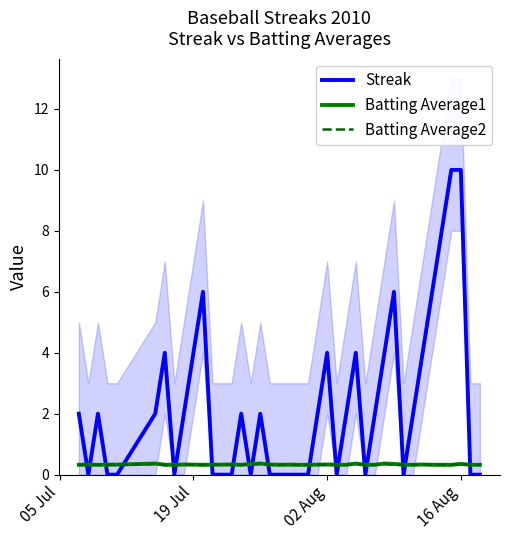

The value of Batting Average2 at 02 Aug is 0.3. True or false?

True